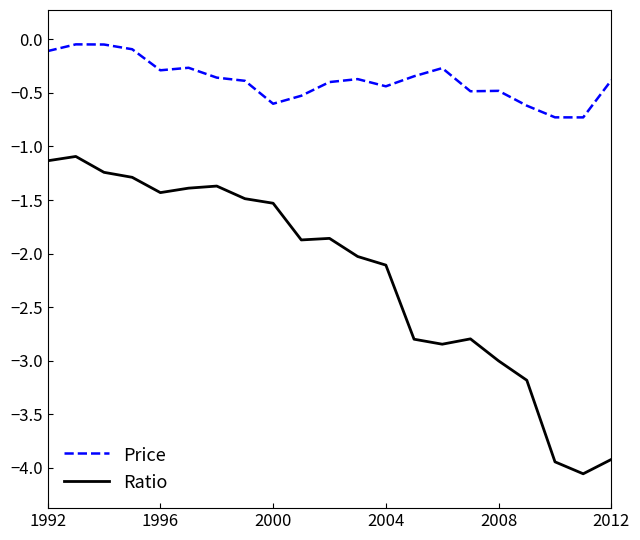

True or false: Ratio and Price cross at least once.

False